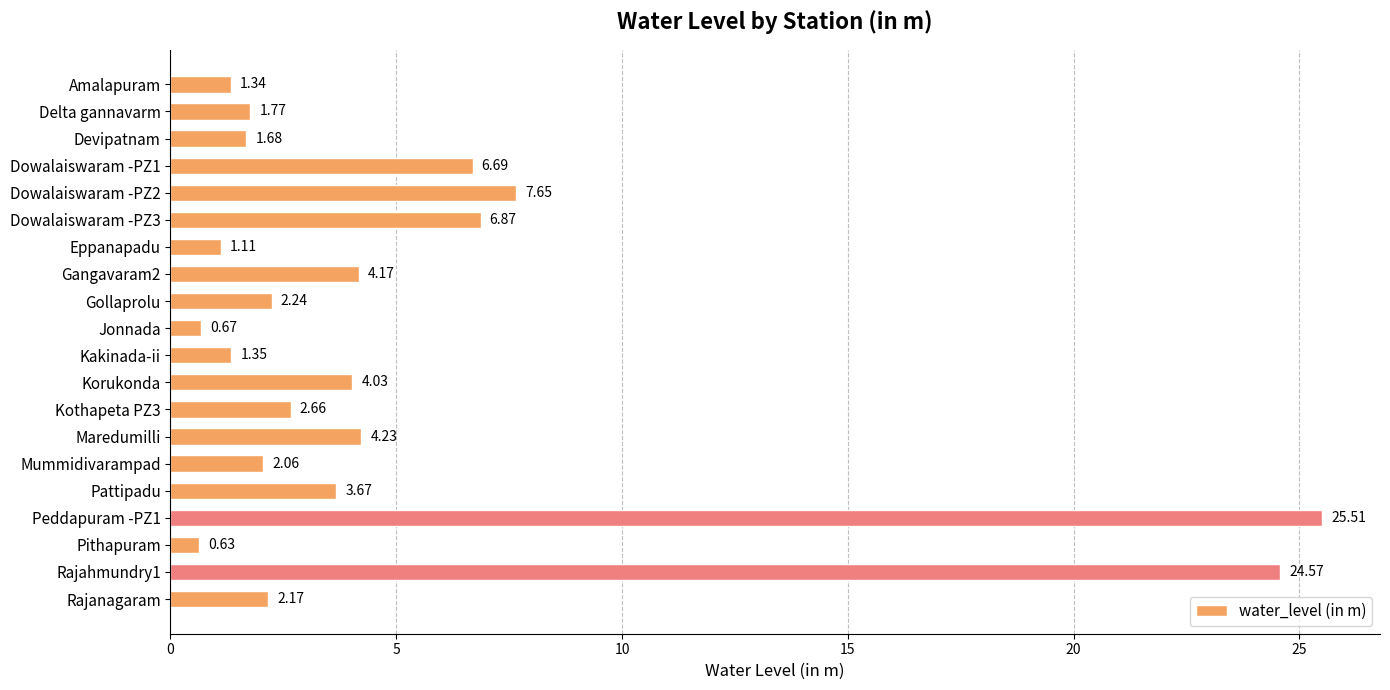

Between Pattipadu and Maredumilli, which is larger?

Maredumilli